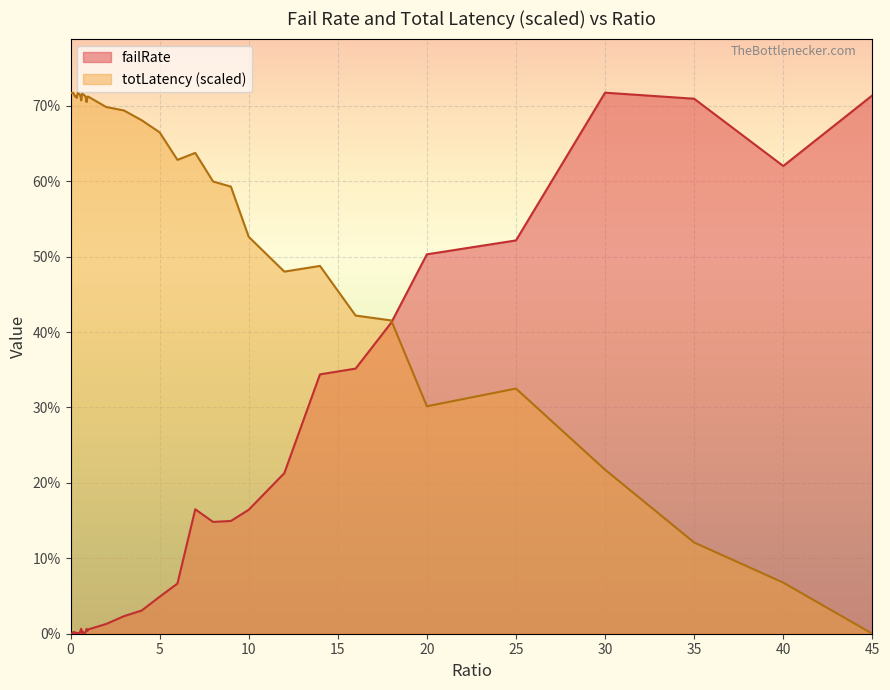

What is the total value across all series at 3?

0.7